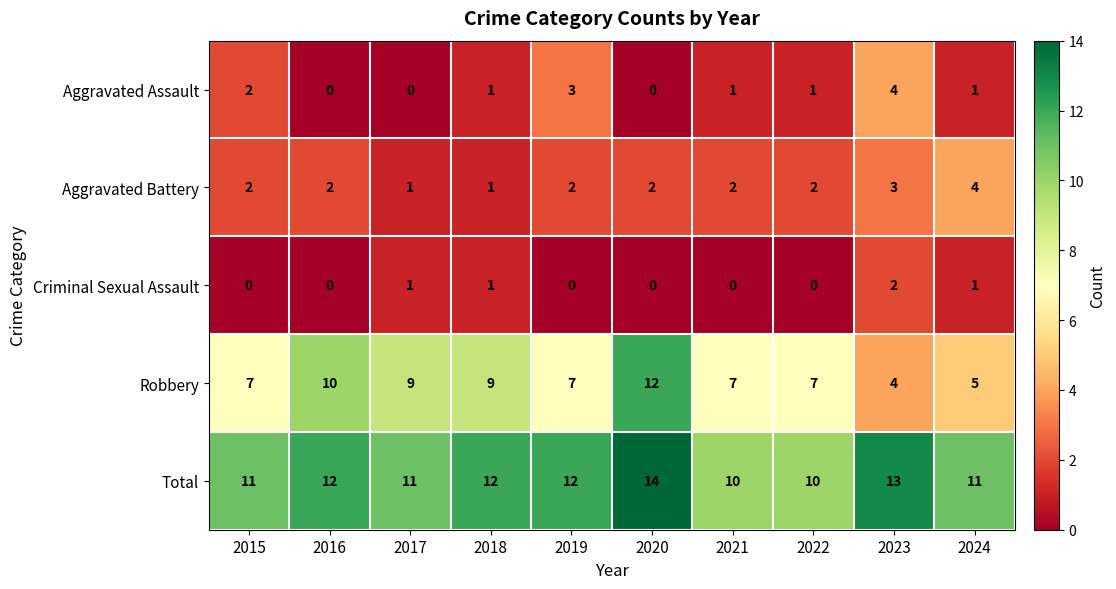

True or false: Aggravated Battery has a value of 1 at 2019.

False